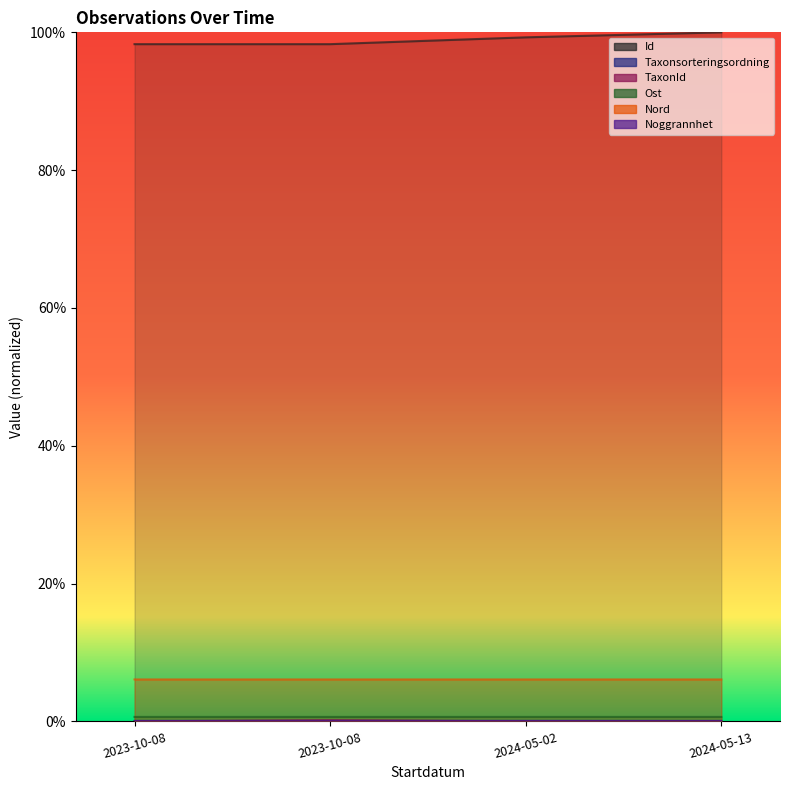

What is the label of the 1st point from the left?

2023-10-08